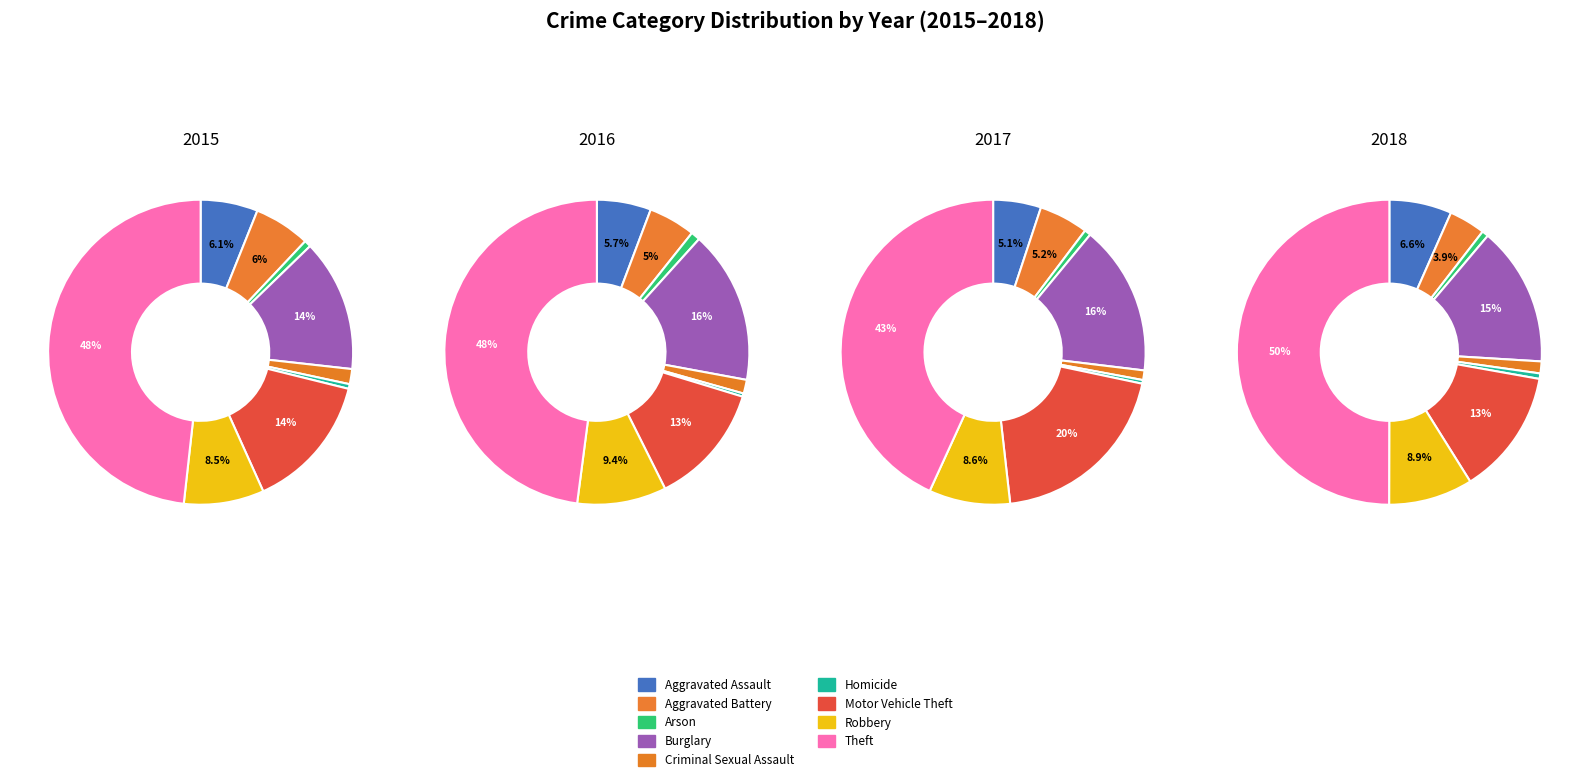

To the nearest percent, what is the combined percentage of Theft and Criminal Sexual Assault?

50%